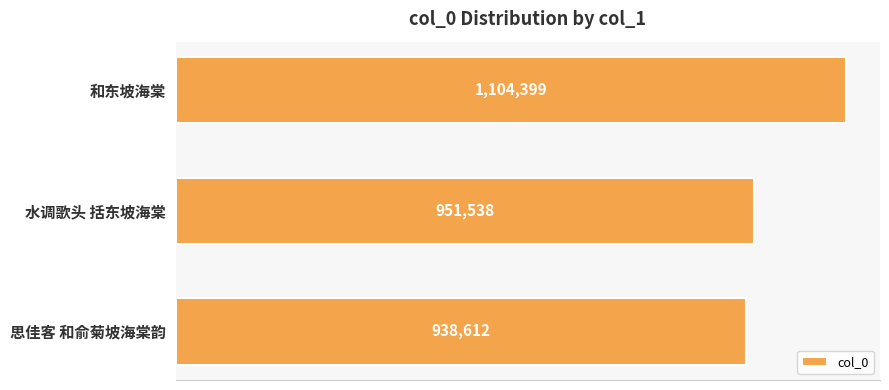

Does the chart contain stacked bars?

No